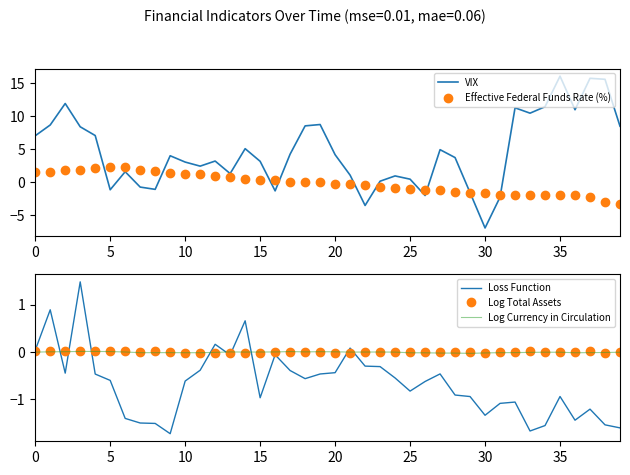

Which has a higher value, 23 or 11?

11